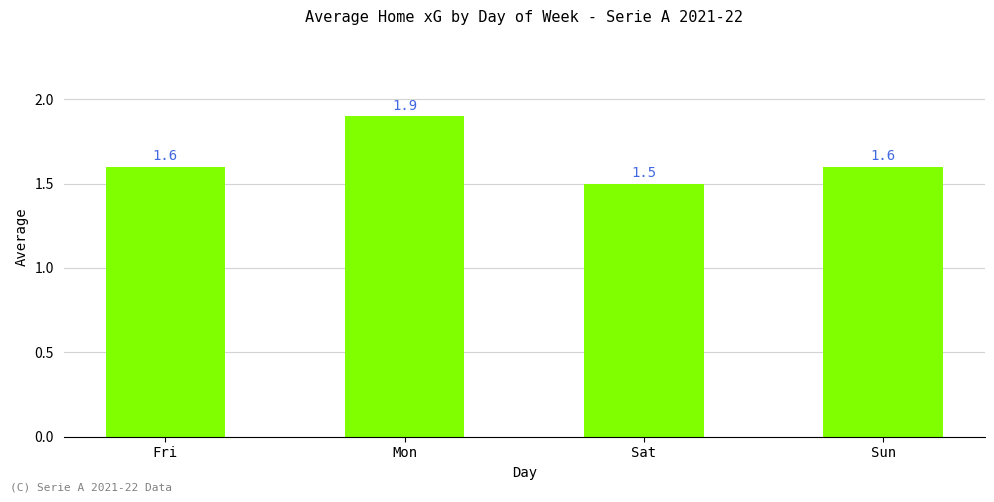

What is the sum of all values?

6.6